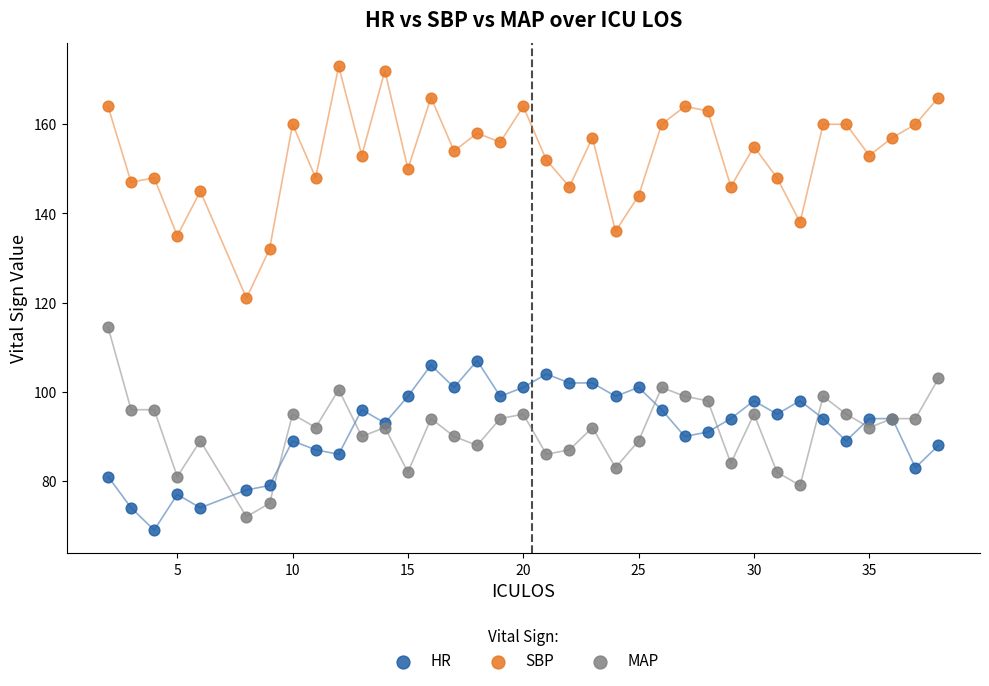

Which series contains the lowest Y value?

HR